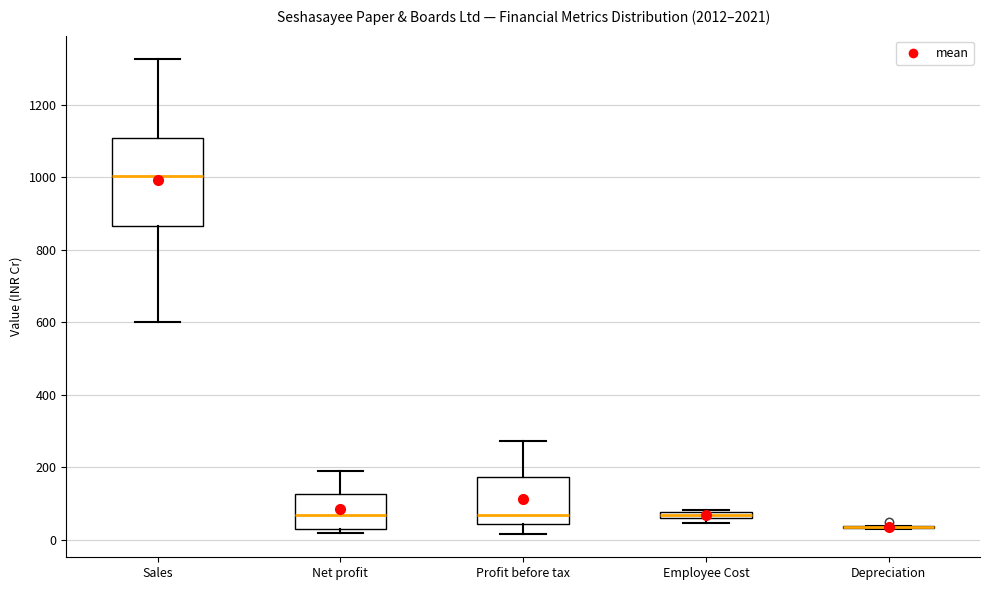

Which box is the tallest, from its lower edge to its upper edge?

Sales